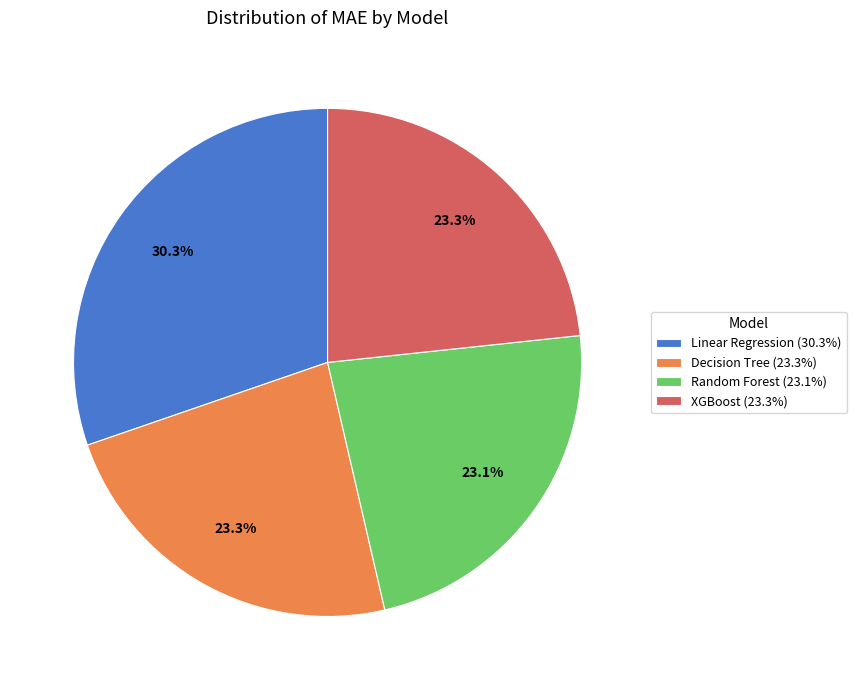

Count the number of slices in the pie.

4